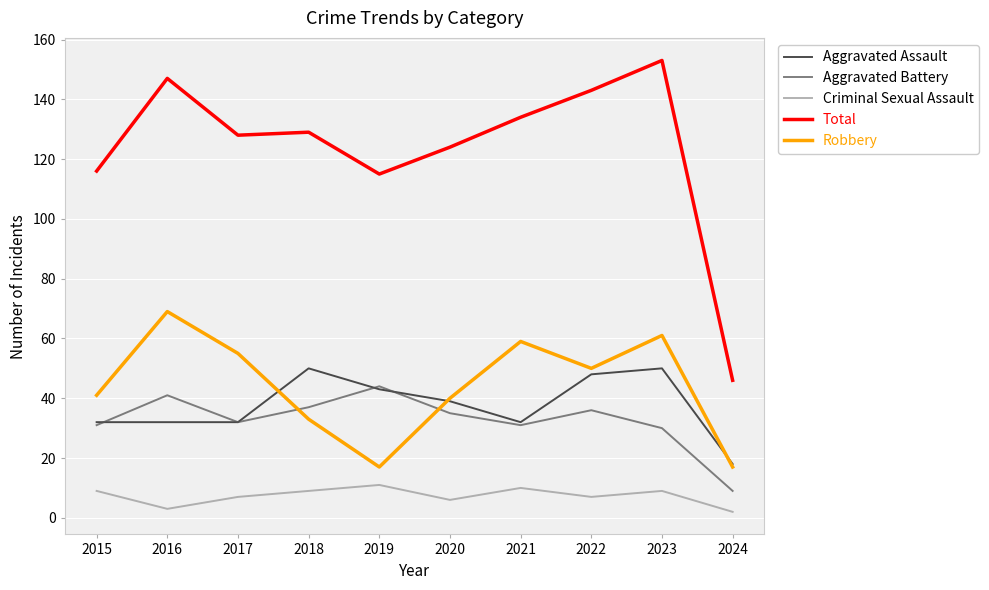

The Total series shows 124 at 2020. True or false?

True